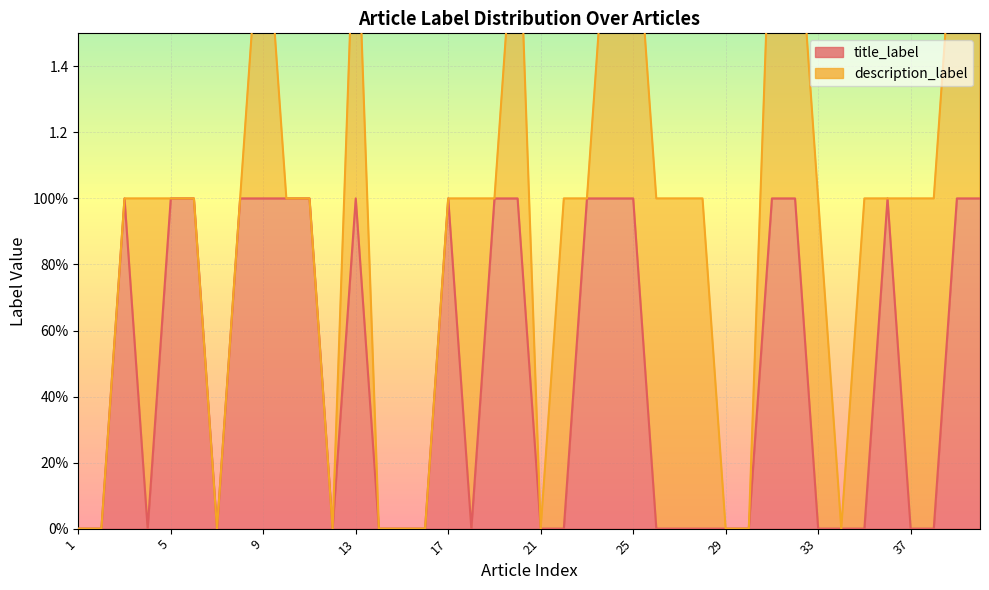

The value at 38 is 0. True or false?

True